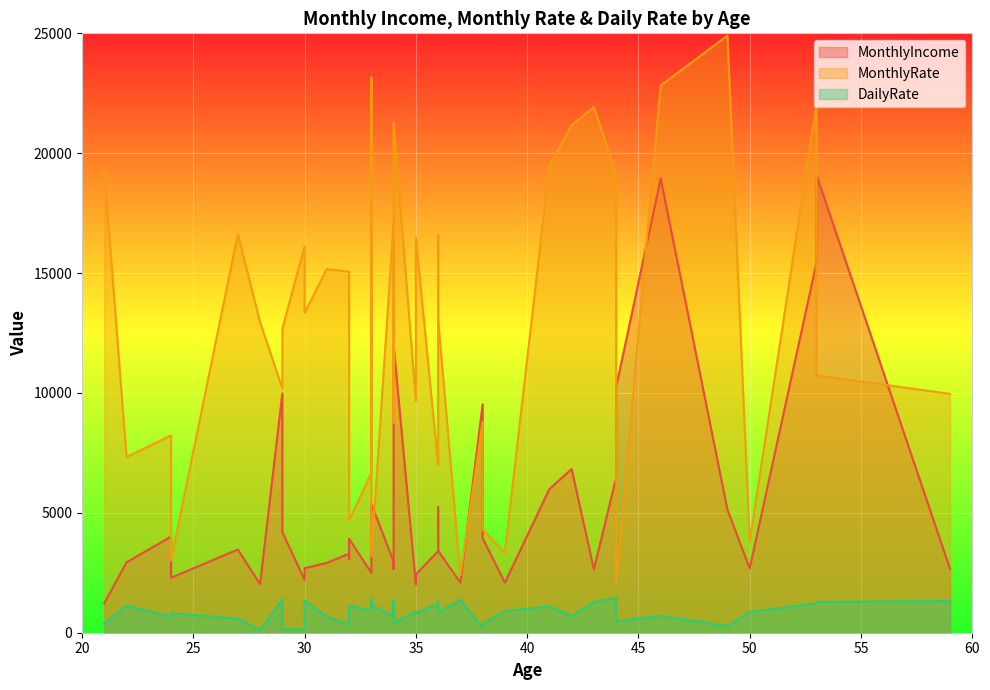

At which label does MonthlyIncome reach its minimum?

21